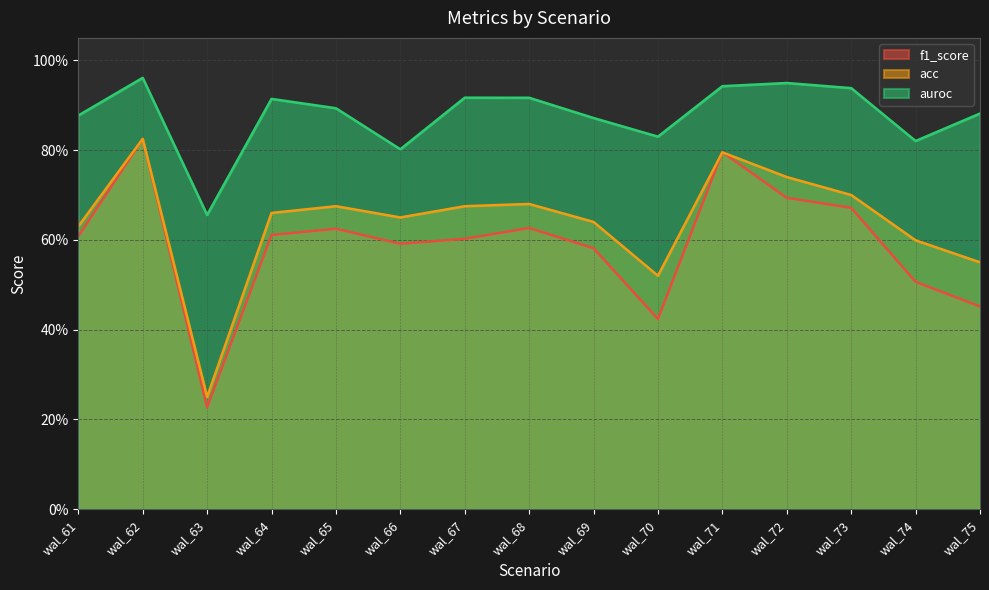

What is the average value of the f1_score series?

0.6